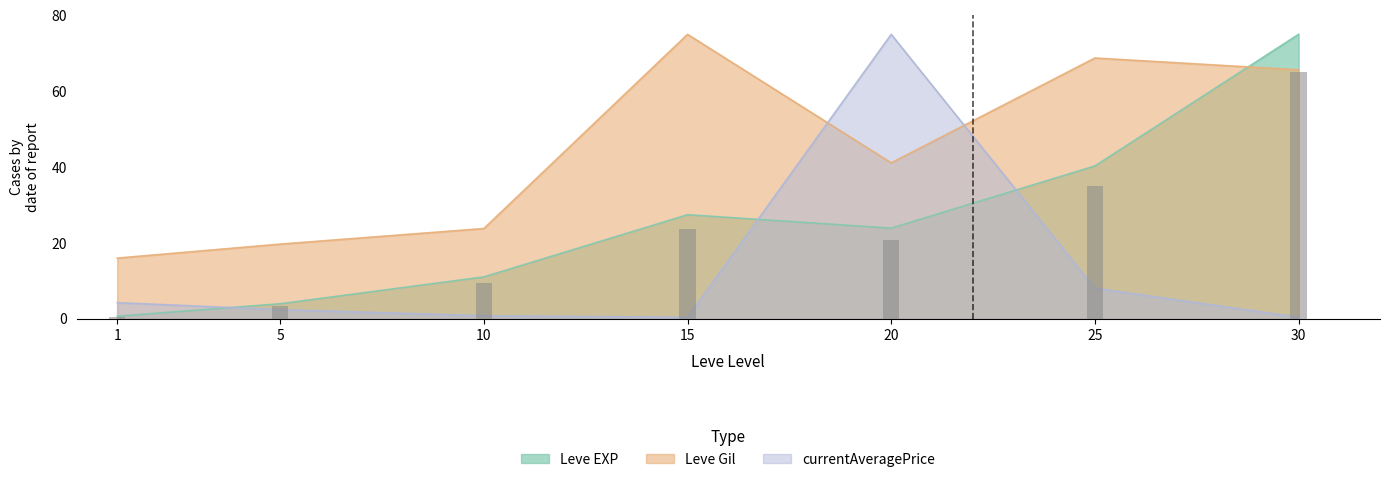

Reading right to left, extract all data points from this chart.

Leve EXP: 30=75.0	25=40.3	20=23.9	15=27.5	10=11.1	5=4.0	1=0.7
Leve Gil: 30=65.6	25=68.8	20=41.1	15=75.0	10=23.8	5=19.7	1=16.0
currentAveragePrice: 30=0.4	25=8.1	20=75.0	15=0.4	10=0.8	5=2.4	1=4.3